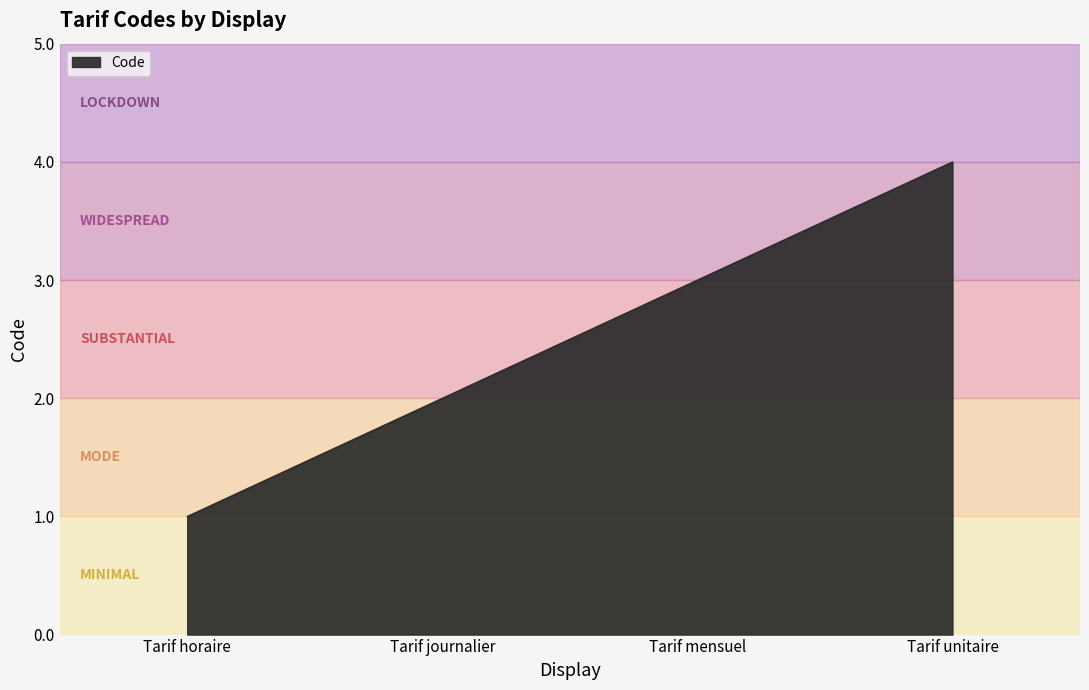

What is the change in value from Tarif horaire to Tarif journalier?

+1